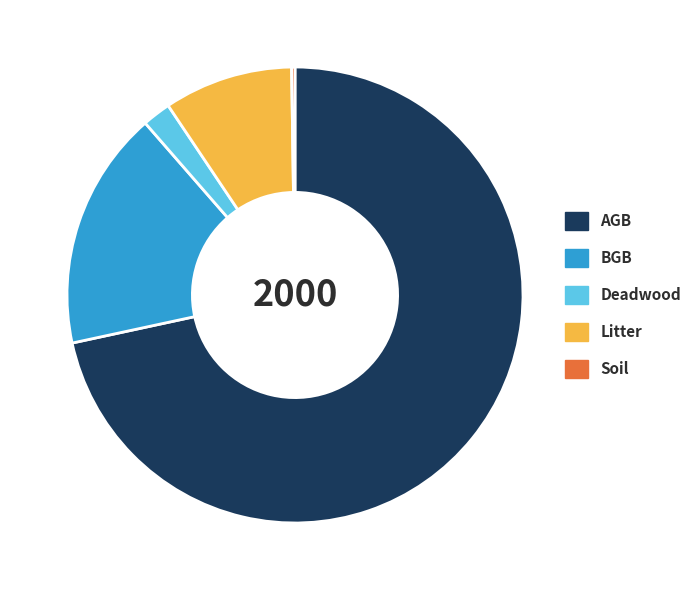

Which slice is the largest?

AGB